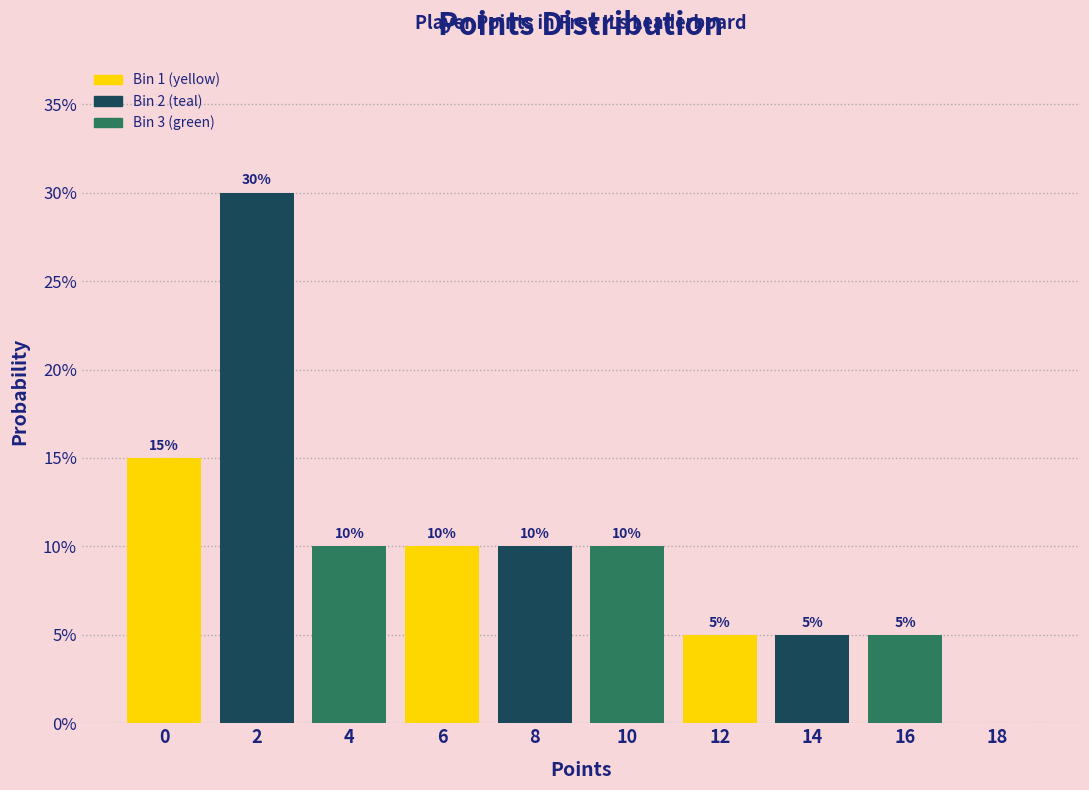

Reading left to right, transcribe all the data shown in this chart.

0=15	2=30	4=10	6=10	8=10	10=10	12=5	14=5	16=5	18=0